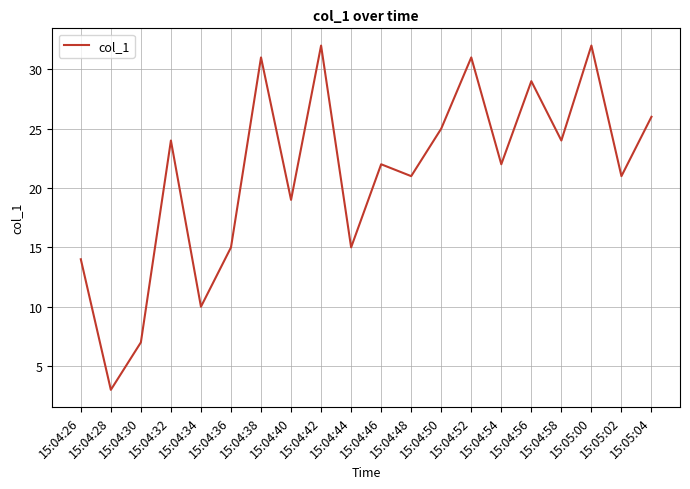

What is the smallest value displayed?

3